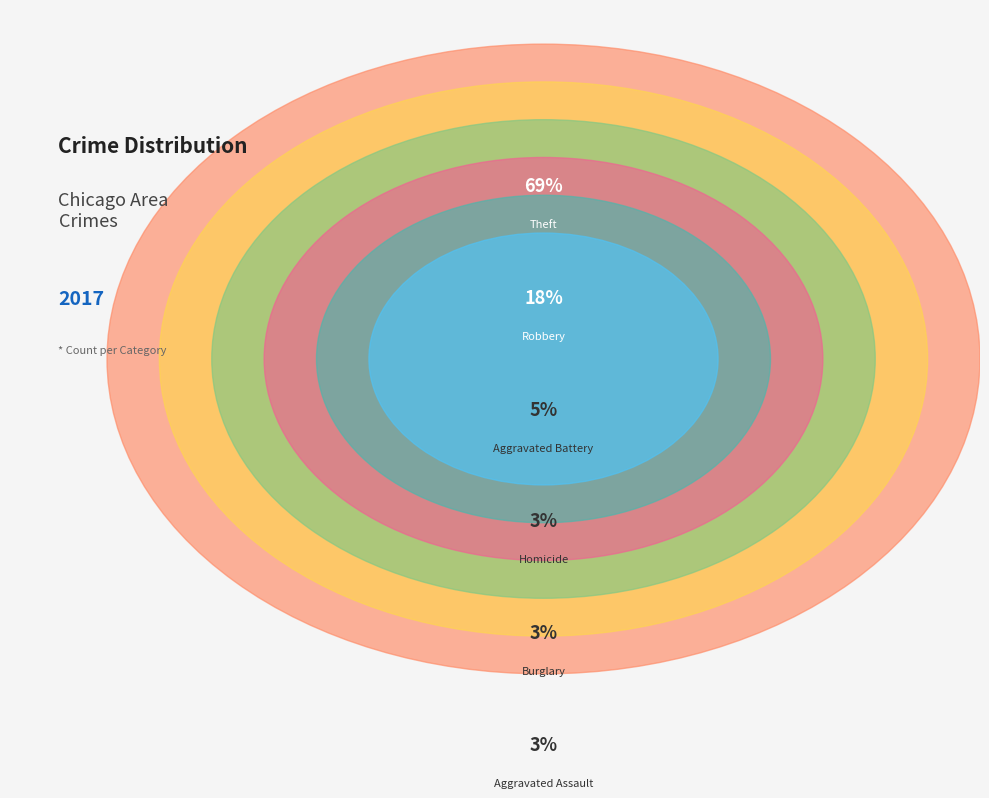

To the nearest percent, what percentage of the pie is Theft?

69%